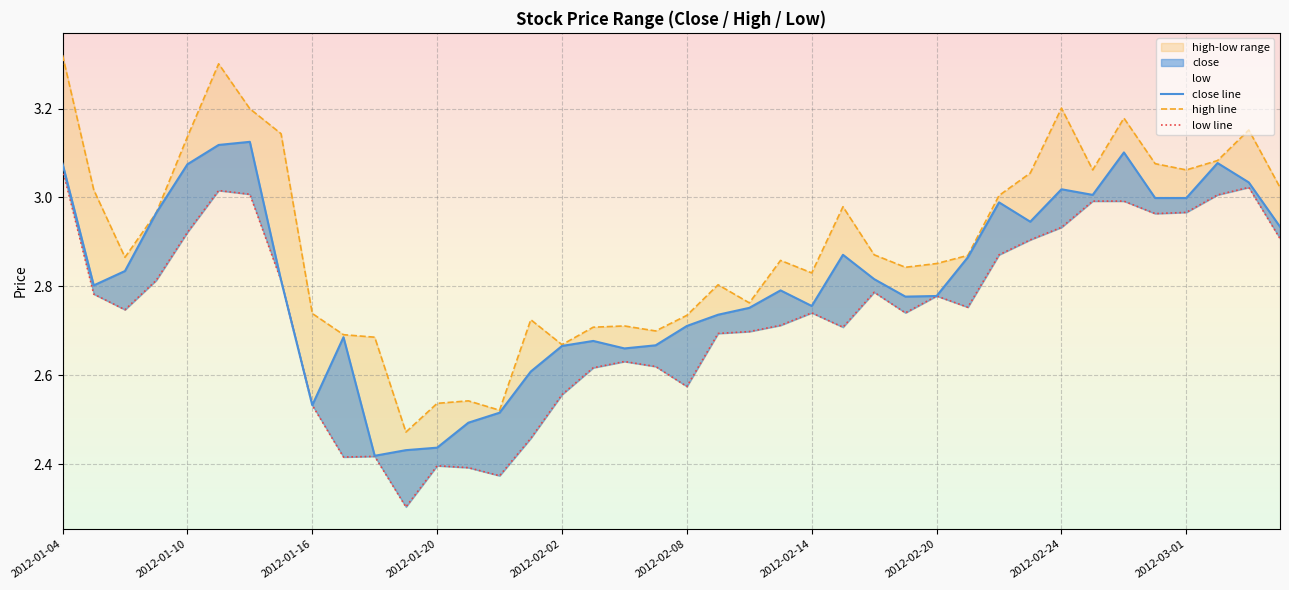

Which series has the largest total across all categories?

high line